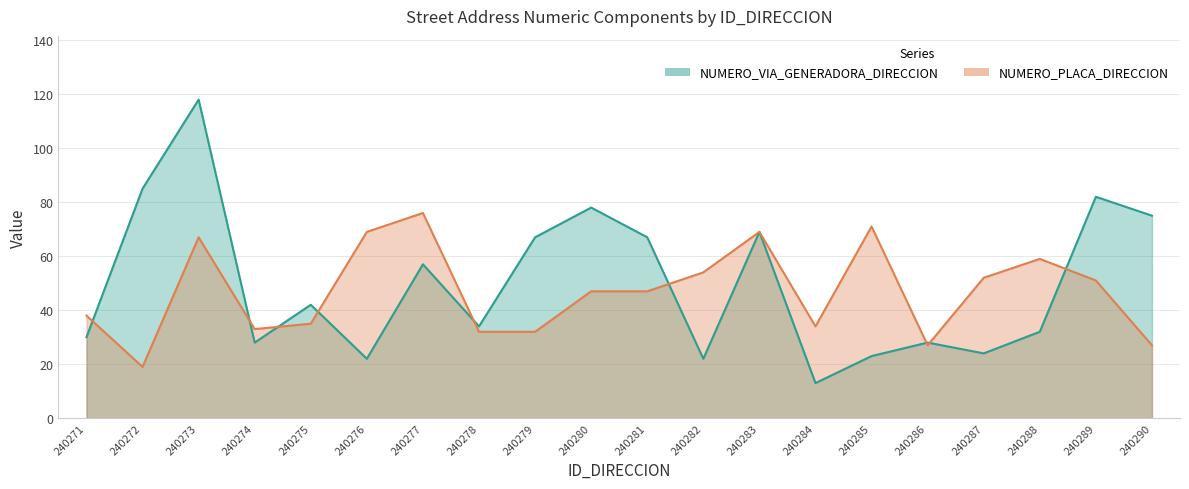

What is the value of the NUMERO_PLACA_DIRECCION point at the 3rd from the left?

67